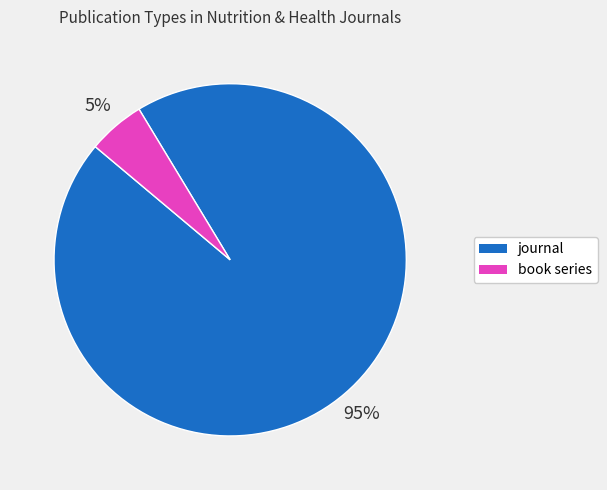

Which category has the biggest portion of the pie?

journal